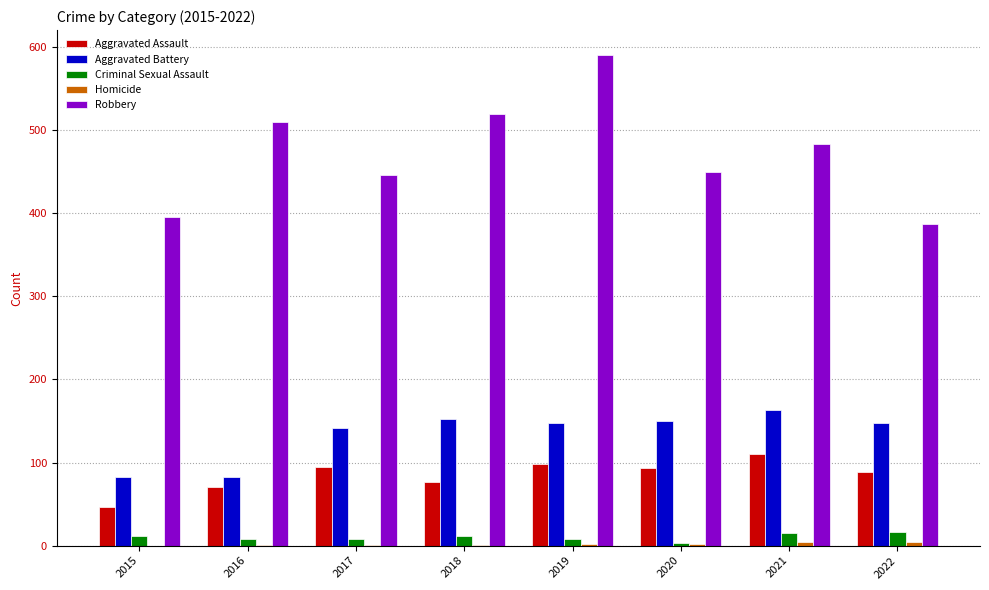

True or false: Aggravated Assault has a value of 57 at 2022.

False